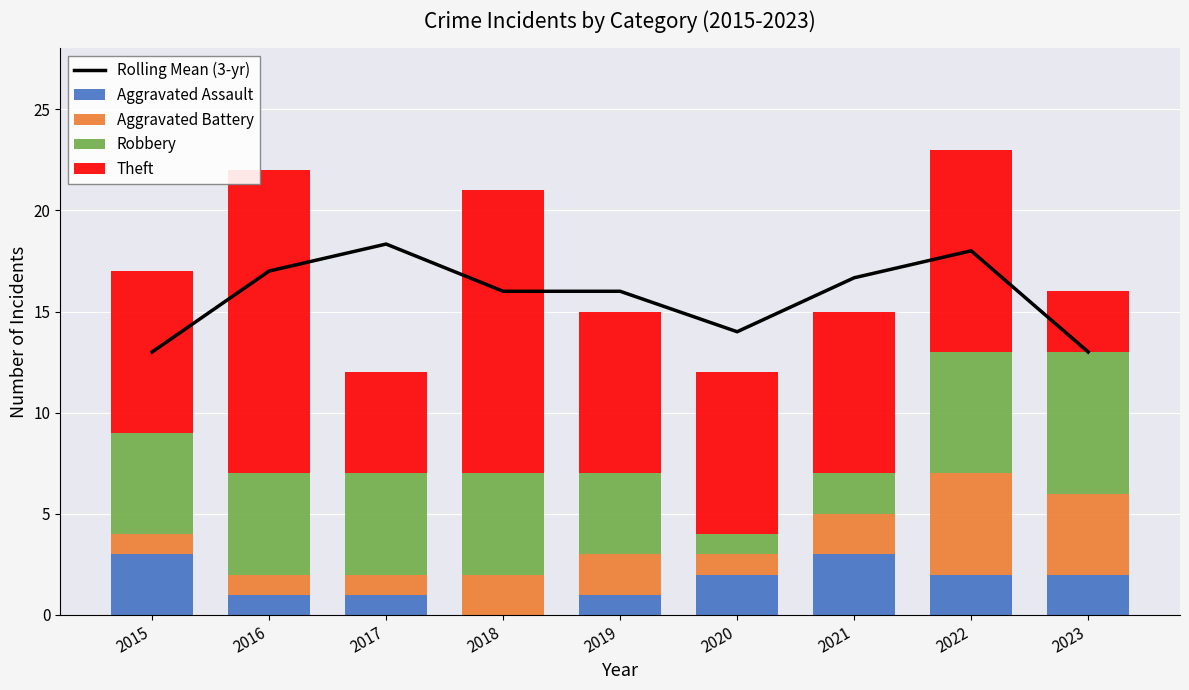

Reading left to right, transcribe all the data shown in this chart.

Rolling Mean (3-yr): 2015=13.0	2016=17.0	2017=18.3	2018=16.0	2019=16.0	2020=14.0	2021=16.7	2022=18.0	2023=13.0
Aggravated Assault: 2015=3.0	2016=1.0	2017=1.0	2018=0.0	2019=1.0	2020=2.0	2021=3.0	2022=2.0	2023=2.0
Aggravated Battery: 2015=1.0	2016=1.0	2017=1.0	2018=2.0	2019=2.0	2020=1.0	2021=2.0	2022=5.0	2023=4.0
Robbery: 2015=5.0	2016=5.0	2017=5.0	2018=5.0	2019=4.0	2020=1.0	2021=2.0	2022=6.0	2023=7.0
Theft: 2015=8.0	2016=15.0	2017=5.0	2018=14.0	2019=8.0	2020=8.0	2021=8.0	2022=10.0	2023=3.0